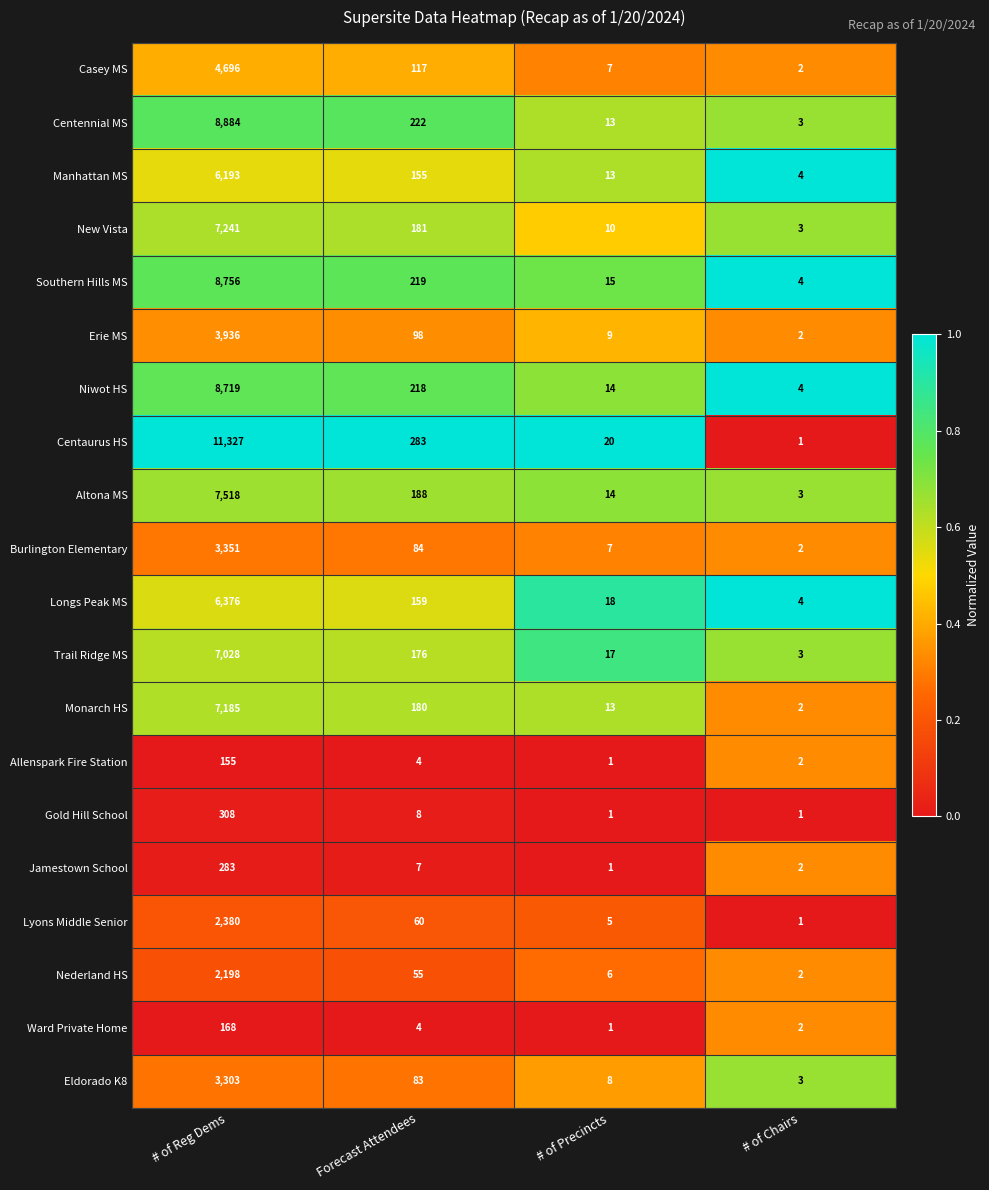

What is the lowest value of the Trail Ridge MS series?

3